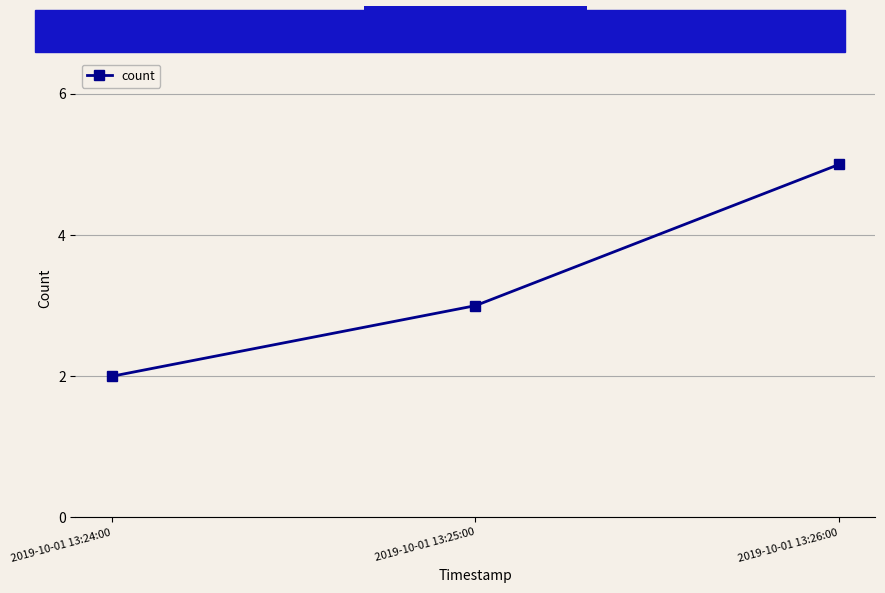

What is the smallest value displayed?

2